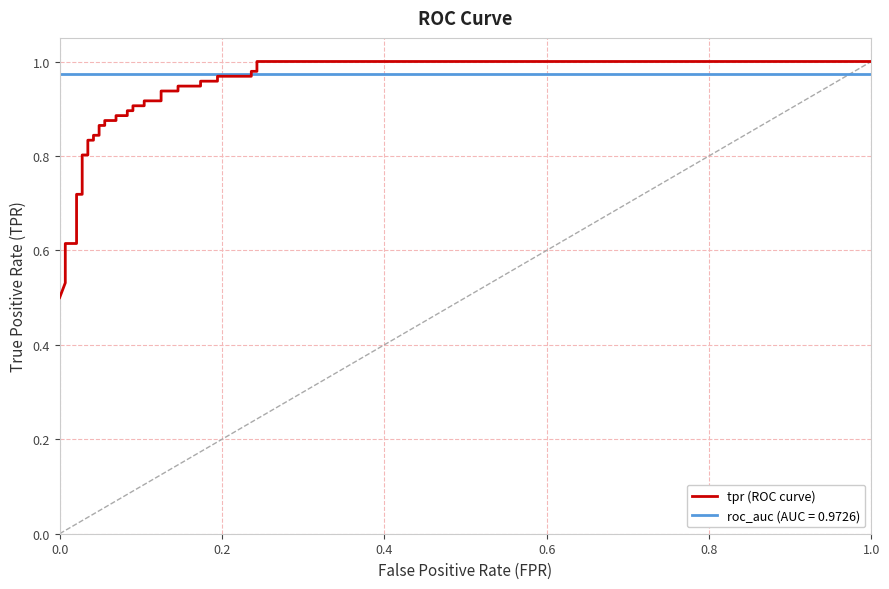

After their last crossing, which series has the higher values: tpr or roc_auc?

tpr